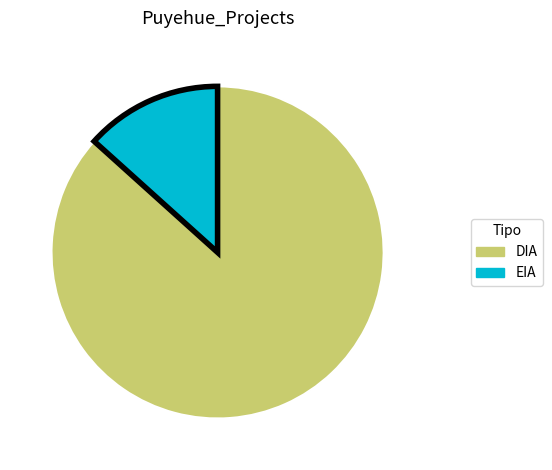

Does EIA account for over 50% of the chart?

No